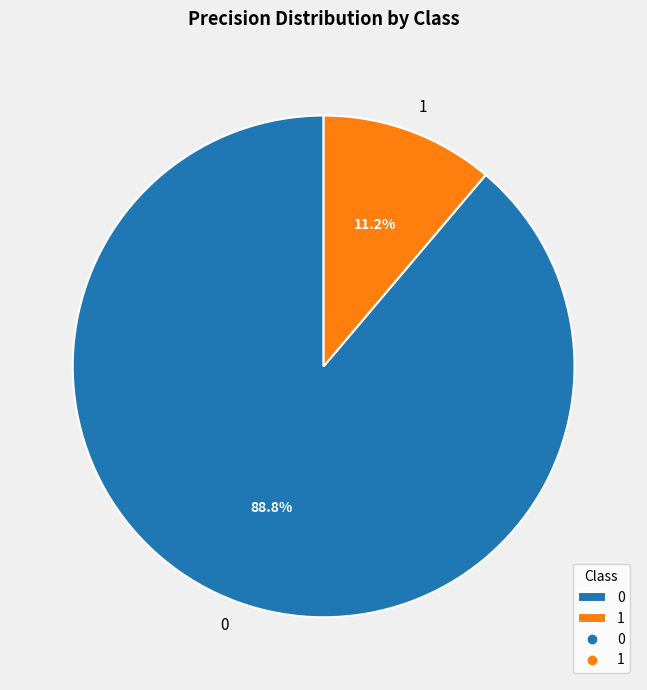

True or false: 1 accounts for 21% of the total.

False